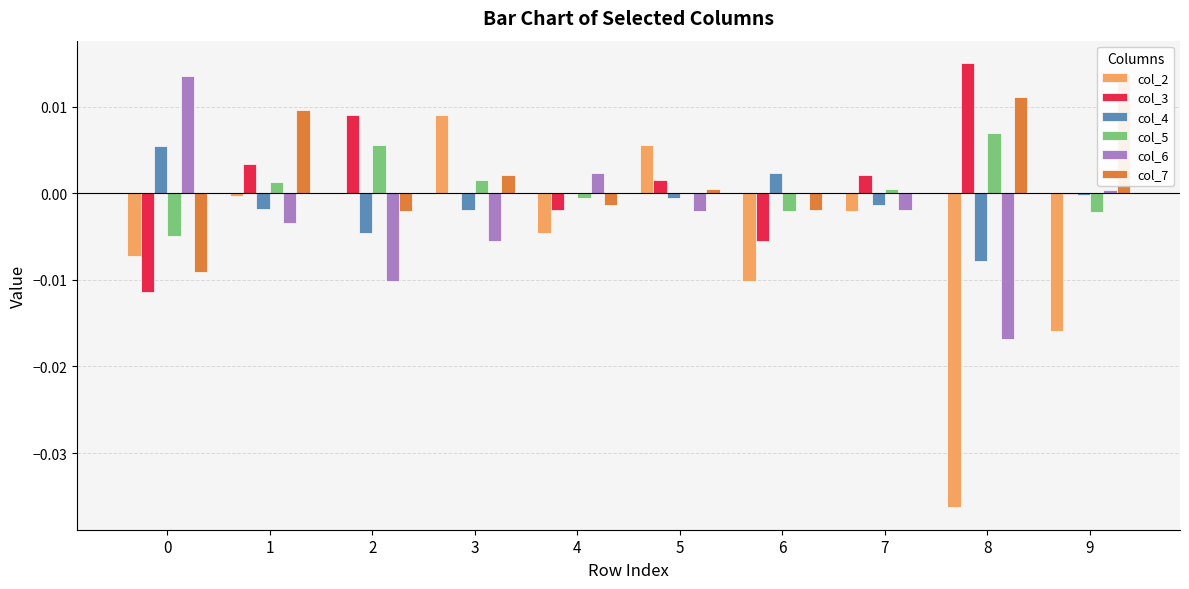

Which label corresponds to the smallest value in the chart?

8